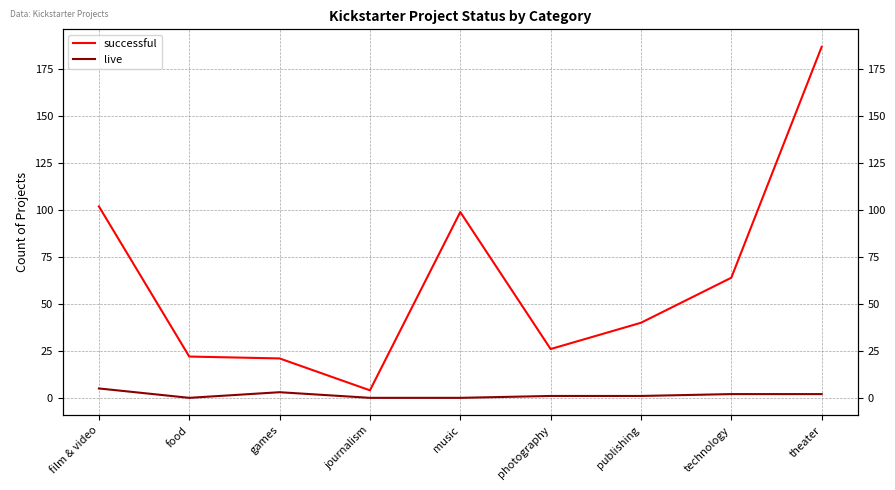

True or false: successful has more than 1 interior local peaks.

False